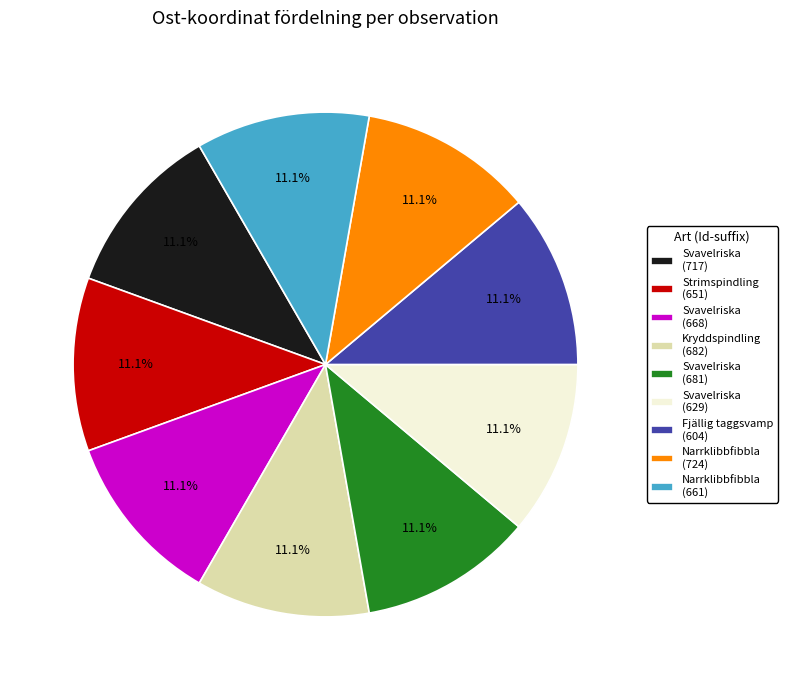

Approximately how many times larger is the value at Svavelriska (629) compared to Narrklibbfibbla (724)?

1.0